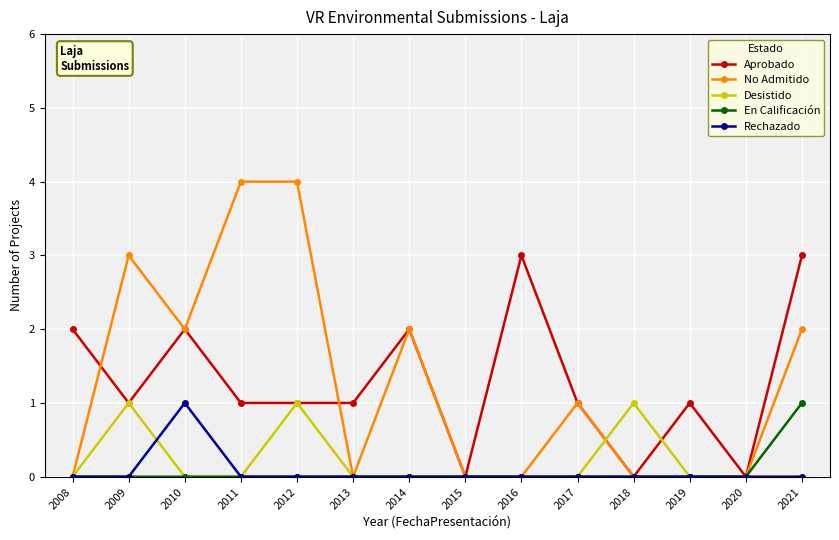

What is the value of the No Admitido point at the 10th from the left?

1